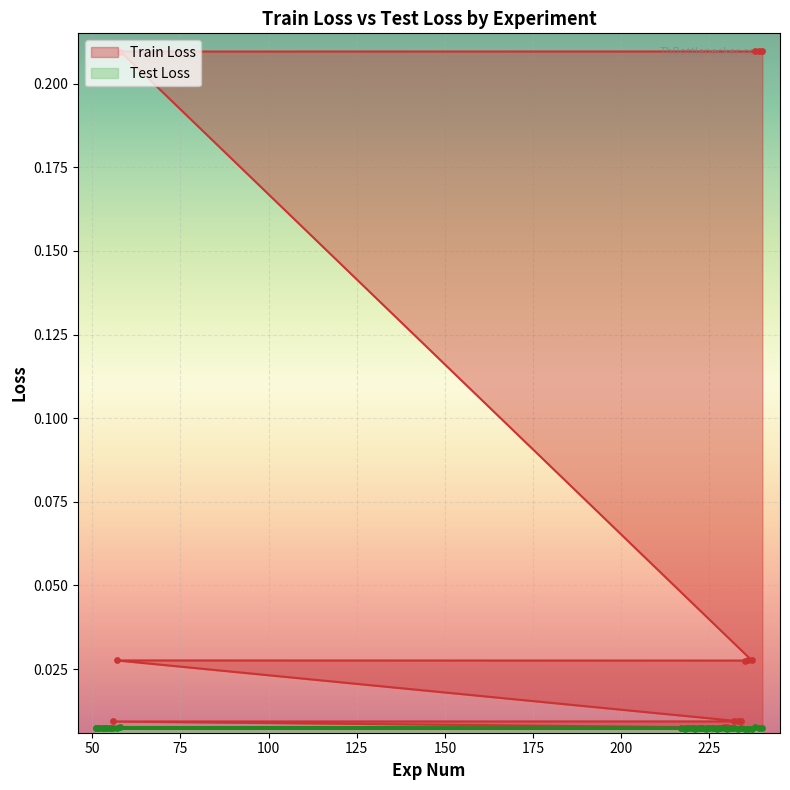

Which series has the largest total across all categories?

Train Loss